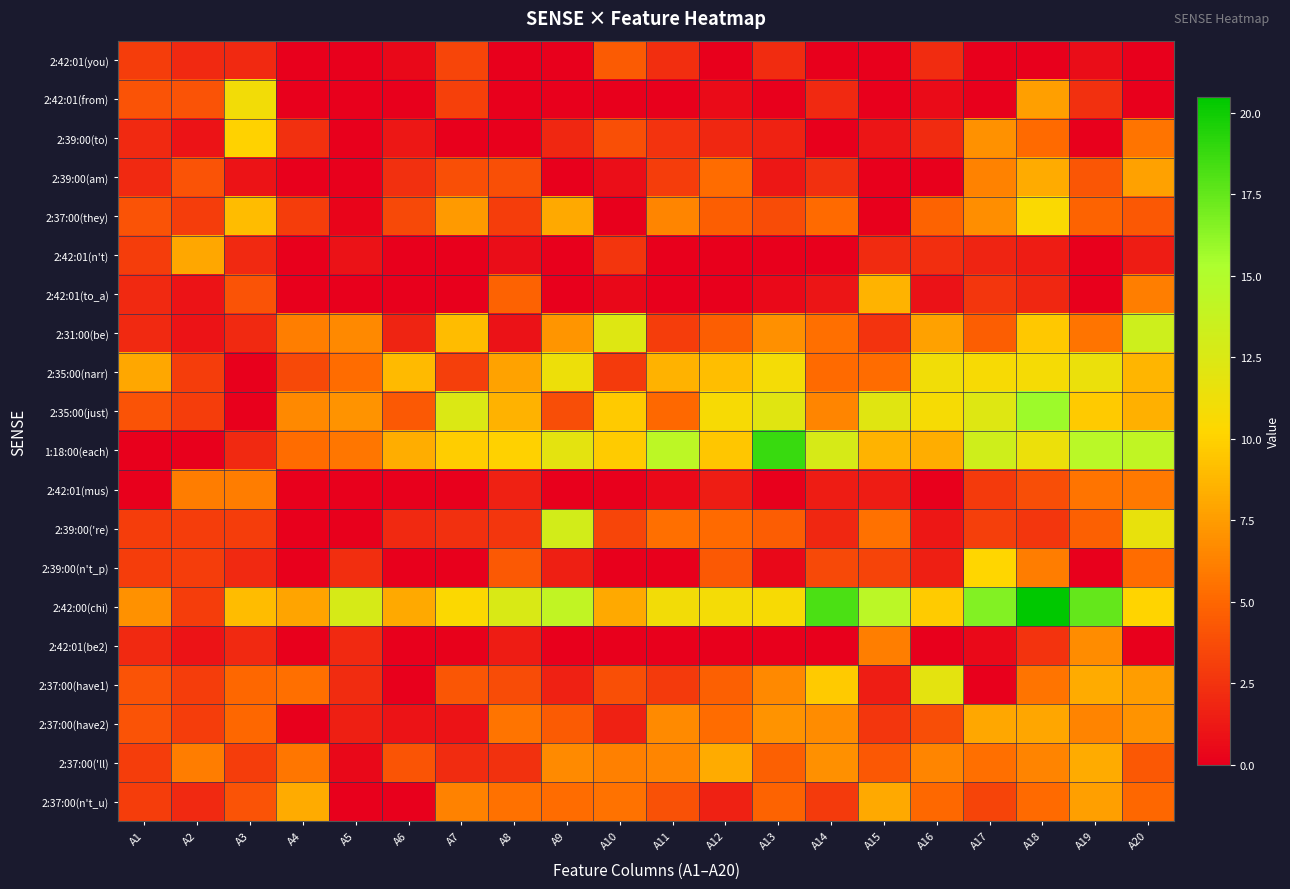

Which series changed the most between A8 and A10?

2:31:00(be)